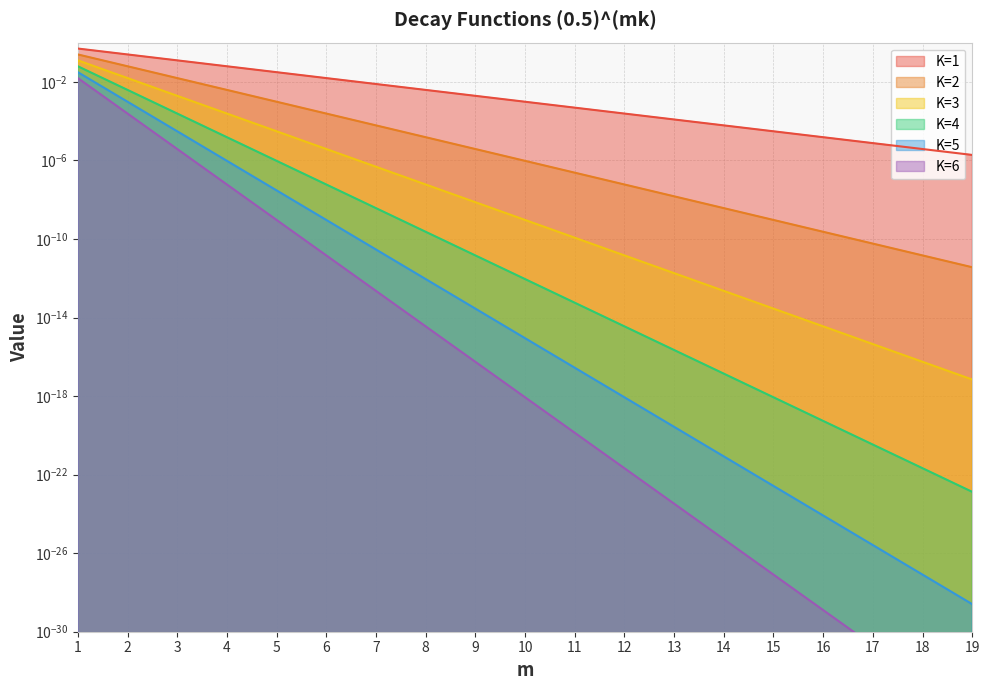

At which label is K=4 closest to 0?

19